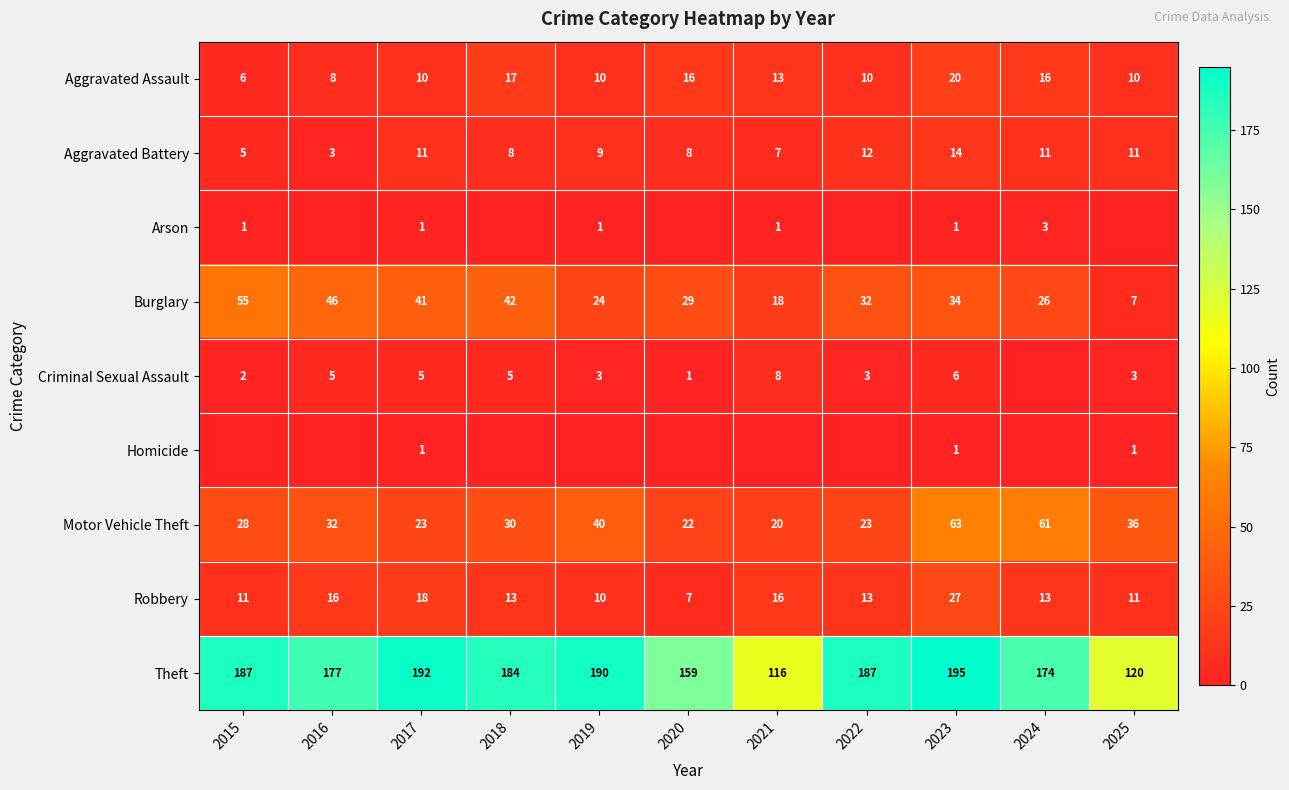

At how many categories does at least one series exceed 91?

11